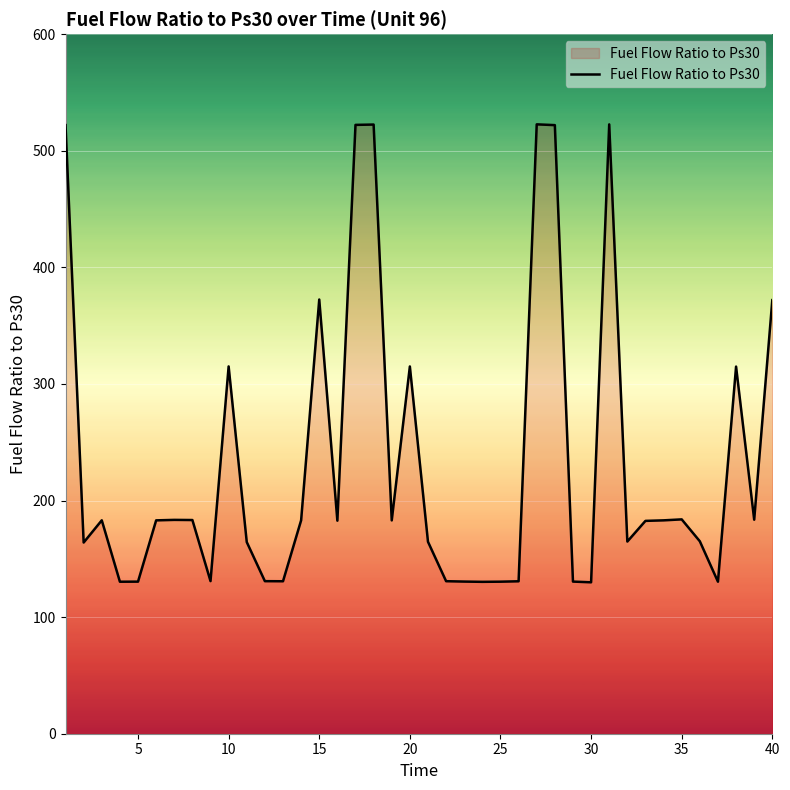

What is the minimum value shown in the chart?

129.9